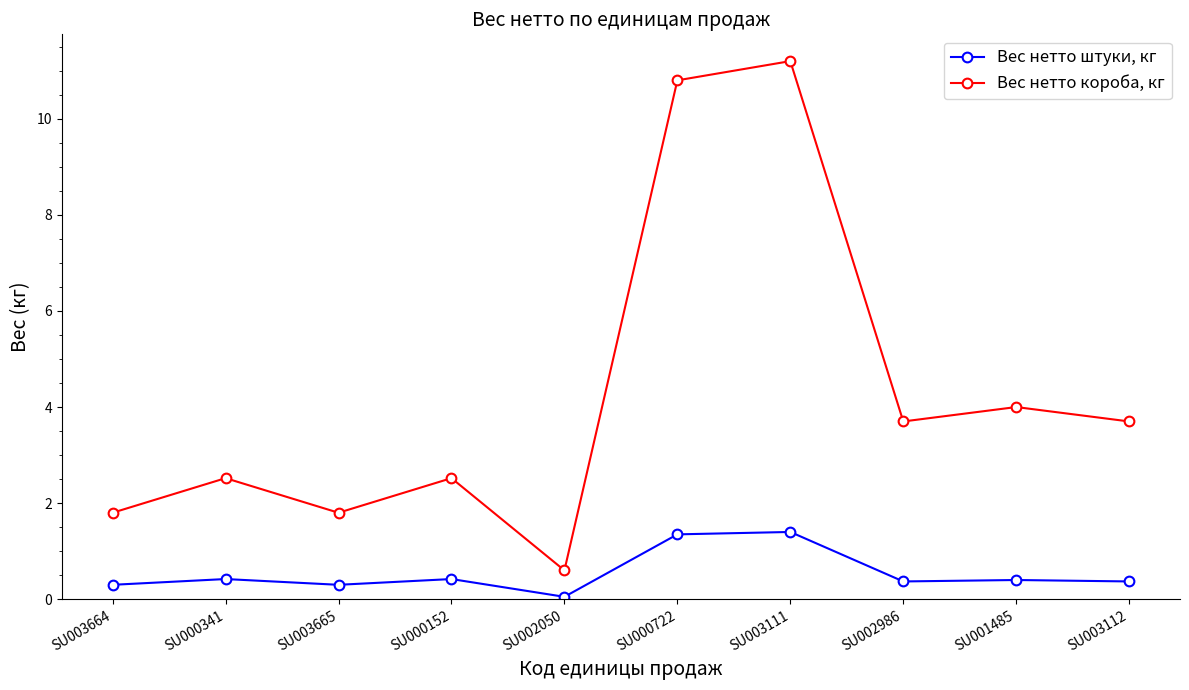

Reading left to right, transcribe all the data shown in this chart.

Вес нетто штуки, кг: SU003664=0.3	SU000341=0.4	SU003665=0.3	SU000152=0.4	SU002050=0.1	SU000722=1.4	SU003111=1.4	SU002986=0.4	SU001485=0.4	SU003112=0.4
Вес нетто короба, кг: SU003664=1.8	SU000341=2.5	SU003665=1.8	SU000152=2.5	SU002050=0.6	SU000722=10.8	SU003111=11.2	SU002986=3.7	SU001485=4.0	SU003112=3.7